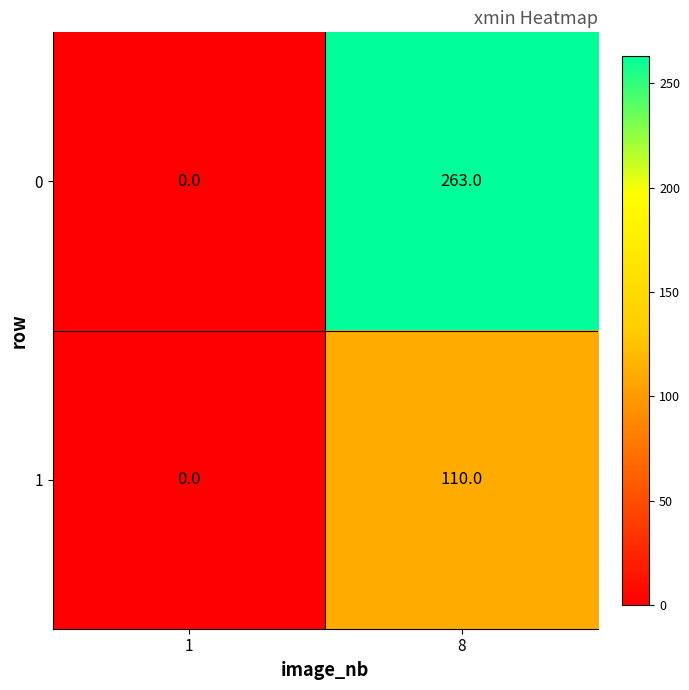

Reading left to right, list all the values displayed in this chart.

0: 0	263
1: 0	110